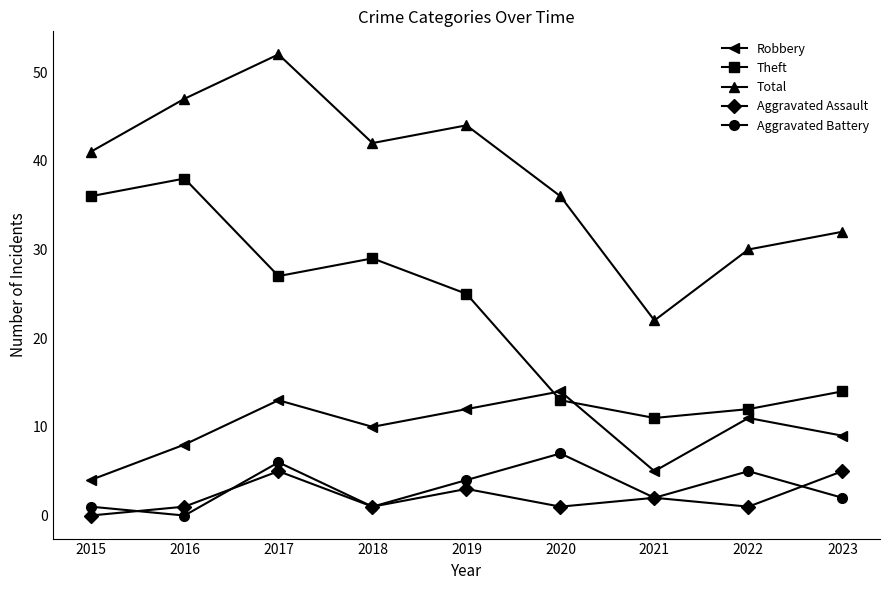

Is this an area chart (filled region under the line)?

No